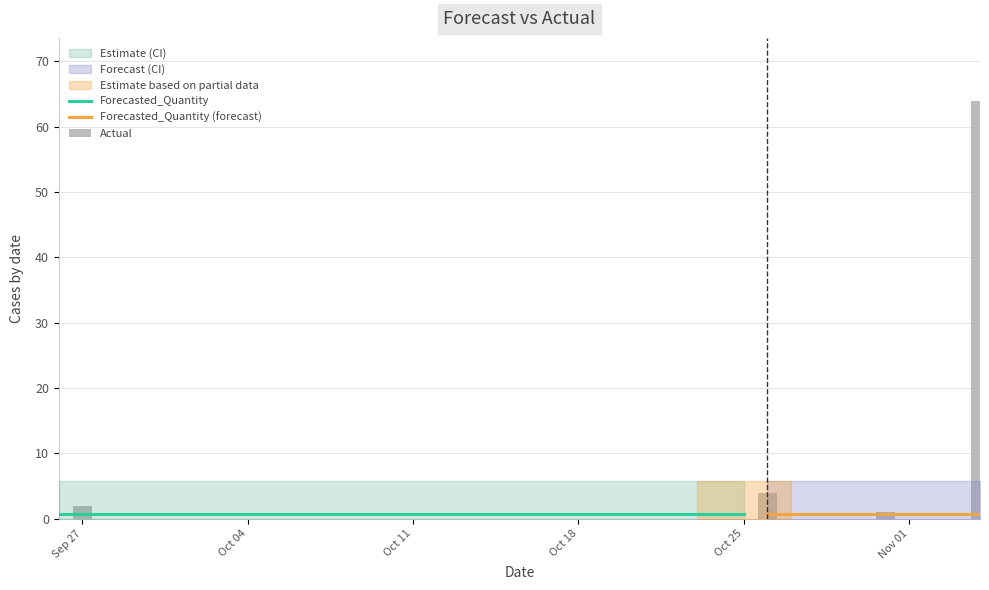

Which has a higher value, 2011-11-03 or 2011-10-22?

2011-11-03